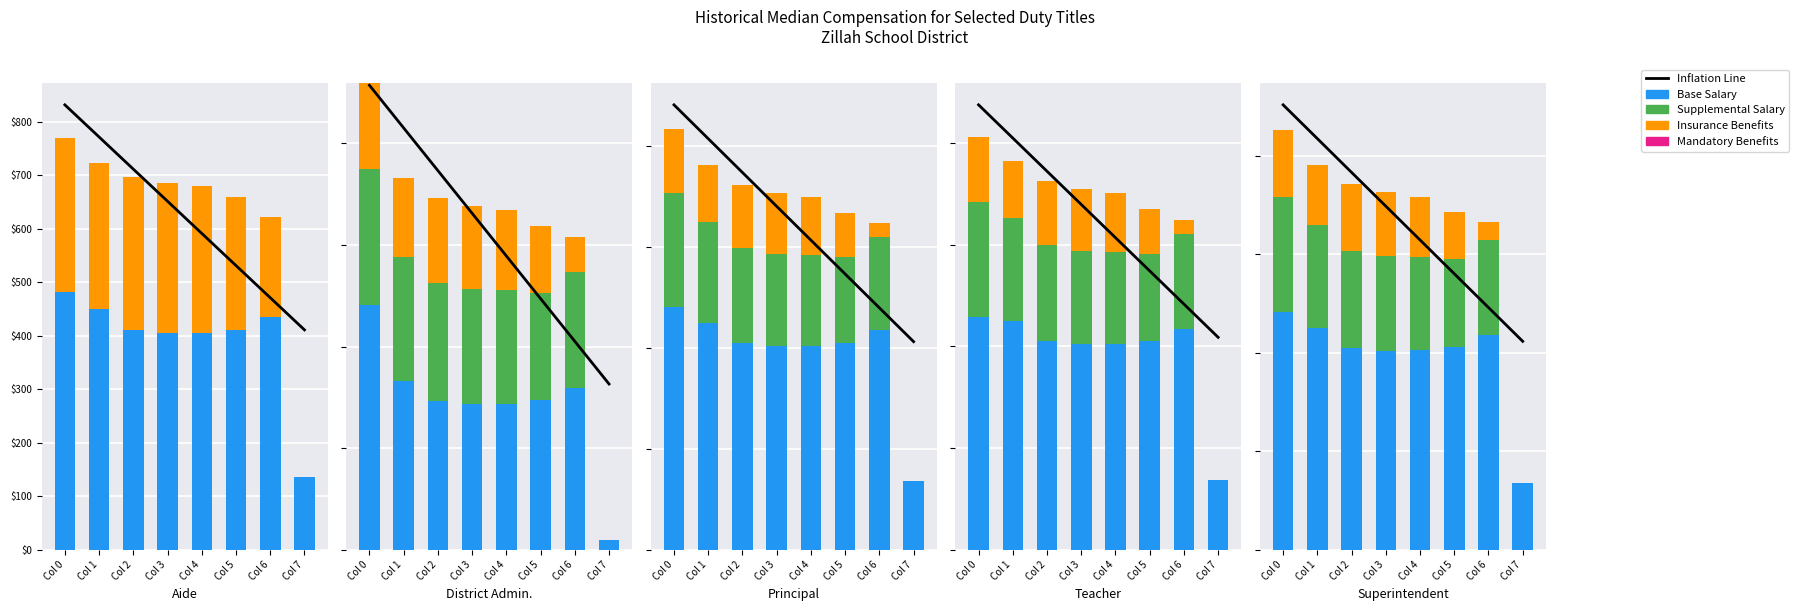

Rank the series by their average value, from lowest to highest.

Mandatory Benefits, Insurance Benefits, Supplemental Salary, Base Salary